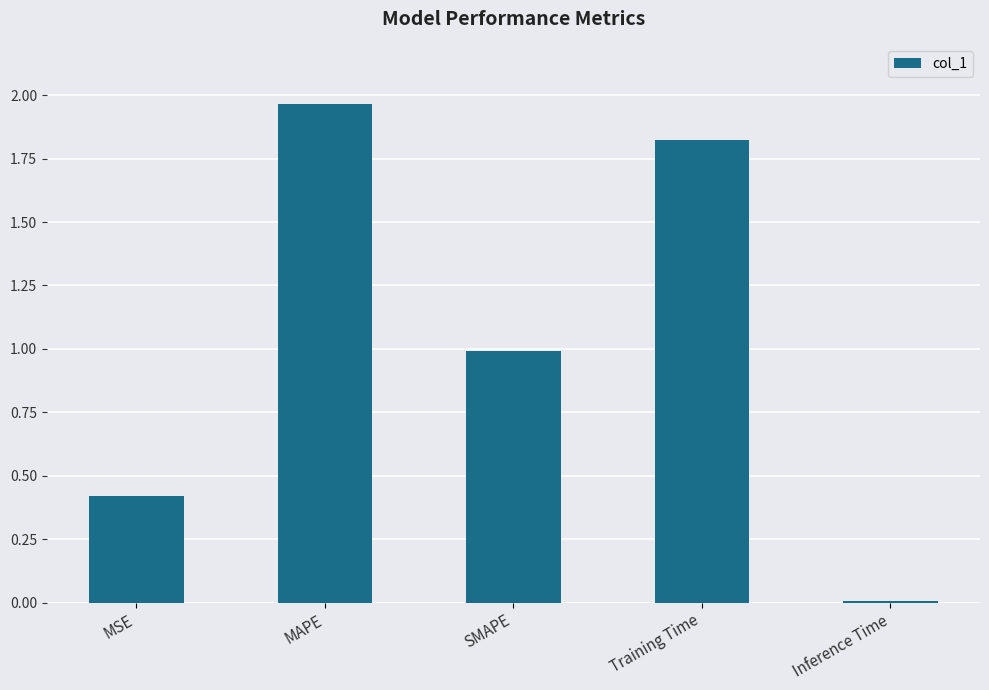

What is the sum of the values at MAPE and Training Time?

3.8